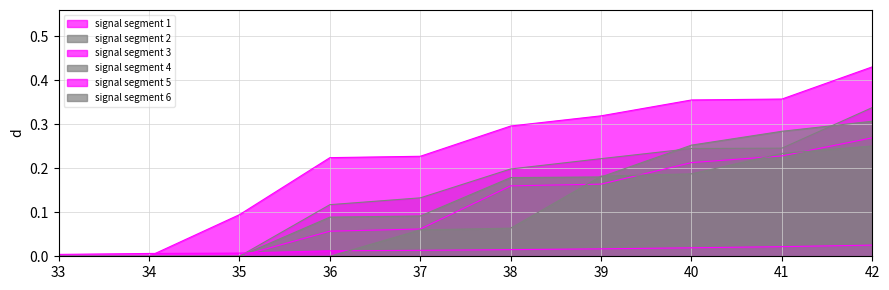

Reading left to right, what are all the values shown in this chart?

signal segment 1: 0.0	0.0	0.0	0.1	0.1	0.2	0.2	0.2	0.2	0.3
signal segment 2: 0.0	0.0	0.0	0.1	0.1	0.2	0.2	0.2	0.2	0.3
signal segment 3: 0.0	0.0	0.1	0.2	0.2	0.3	0.3	0.4	0.4	0.4
signal segment 4: 0.0	0.0	0.0	0.1	0.1	0.2	0.2	0.3	0.3	0.3
signal segment 5: 0.0	0.0	0.0	0.0	0.0	0.0	0.0	0.0	0.0	0.0
signal segment 6: 0.0	0.0	0.0	0.0	0.1	0.1	0.2	0.2	0.2	0.3